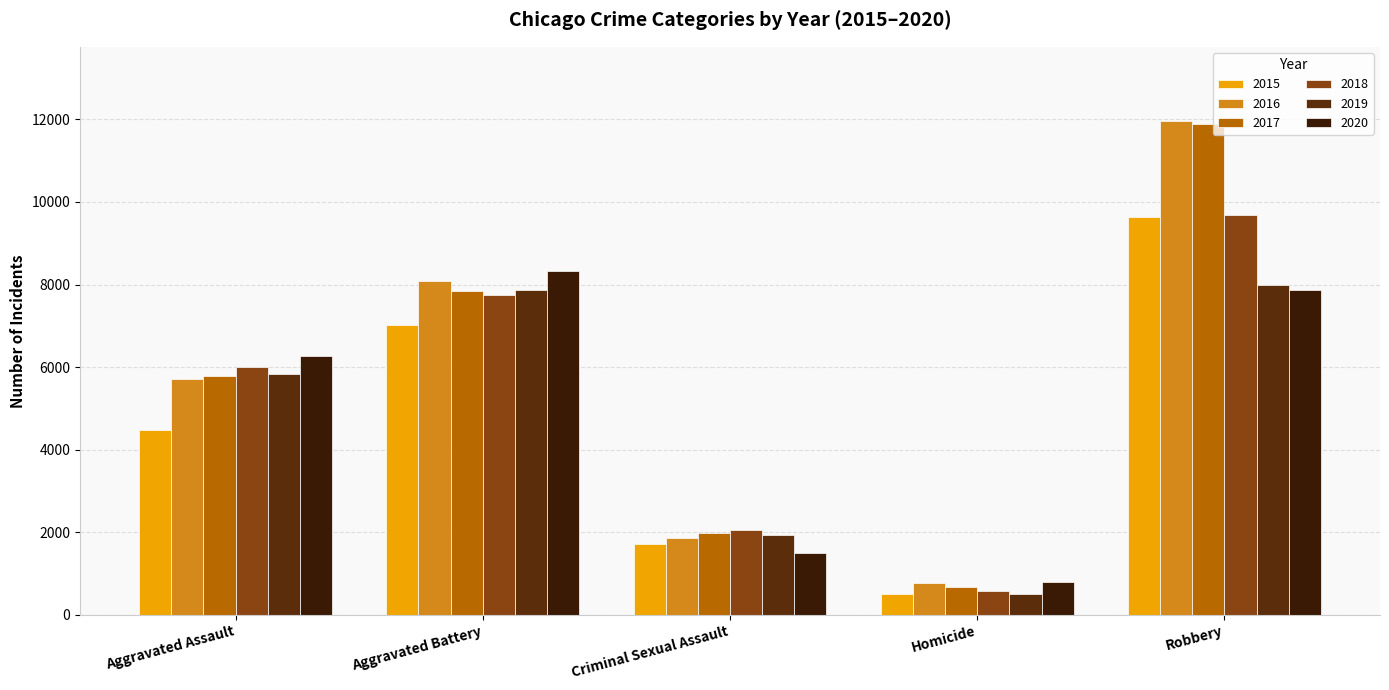

The value of 2018 at Robbery is 3190. True or false?

False